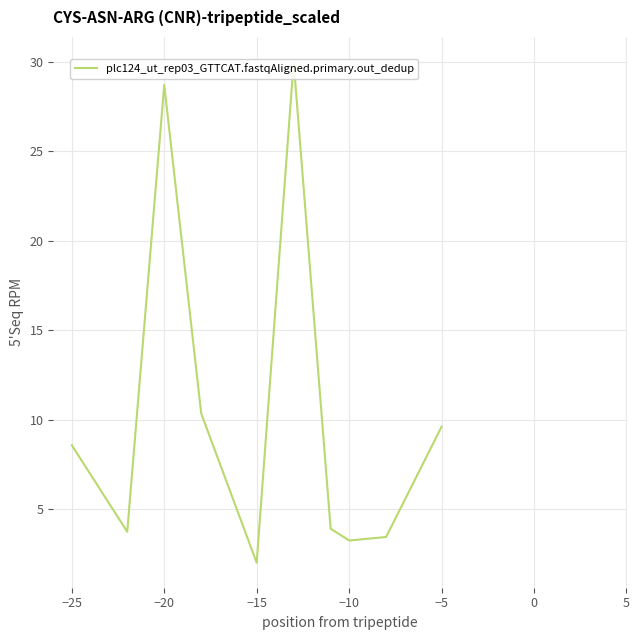

What position from the right is 5?

4